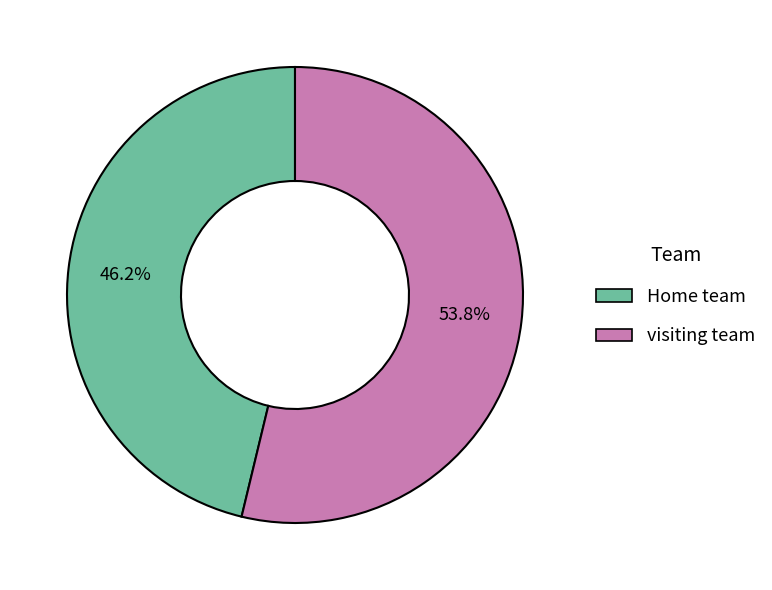

The visiting team slice represents 54% of the pie. True or false?

True